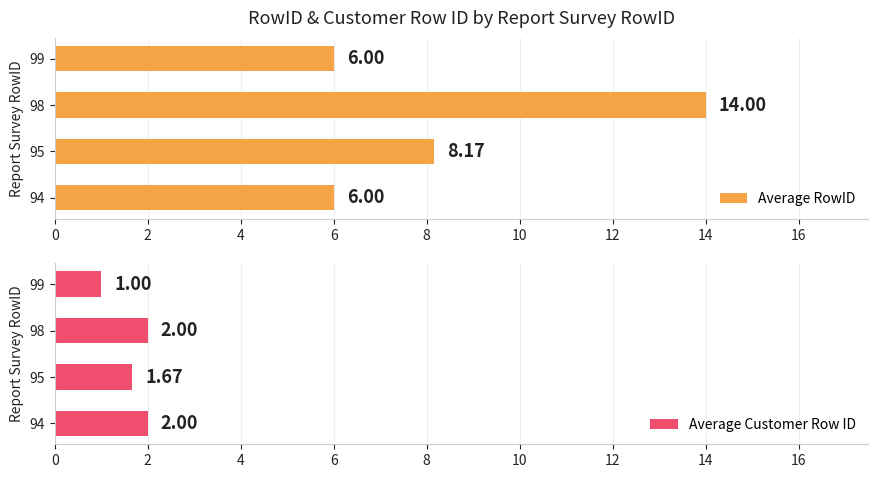

What is the difference between the second highest and second lowest values in the Average RowID series?

2.2